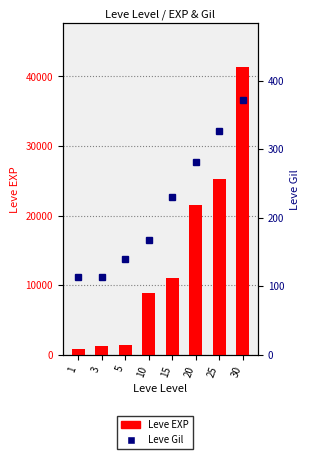

Rank the categories by Leve Gil value from highest to lowest.

30, 25, 20, 15, 10, 5, 3, 1